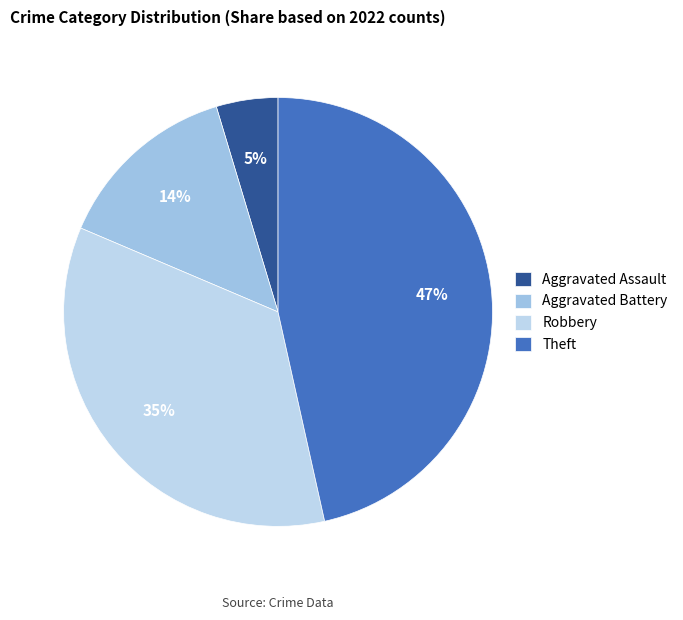

To the nearest percent, what is the difference between the Aggravated Battery and Aggravated Assault slice percentages?

9%